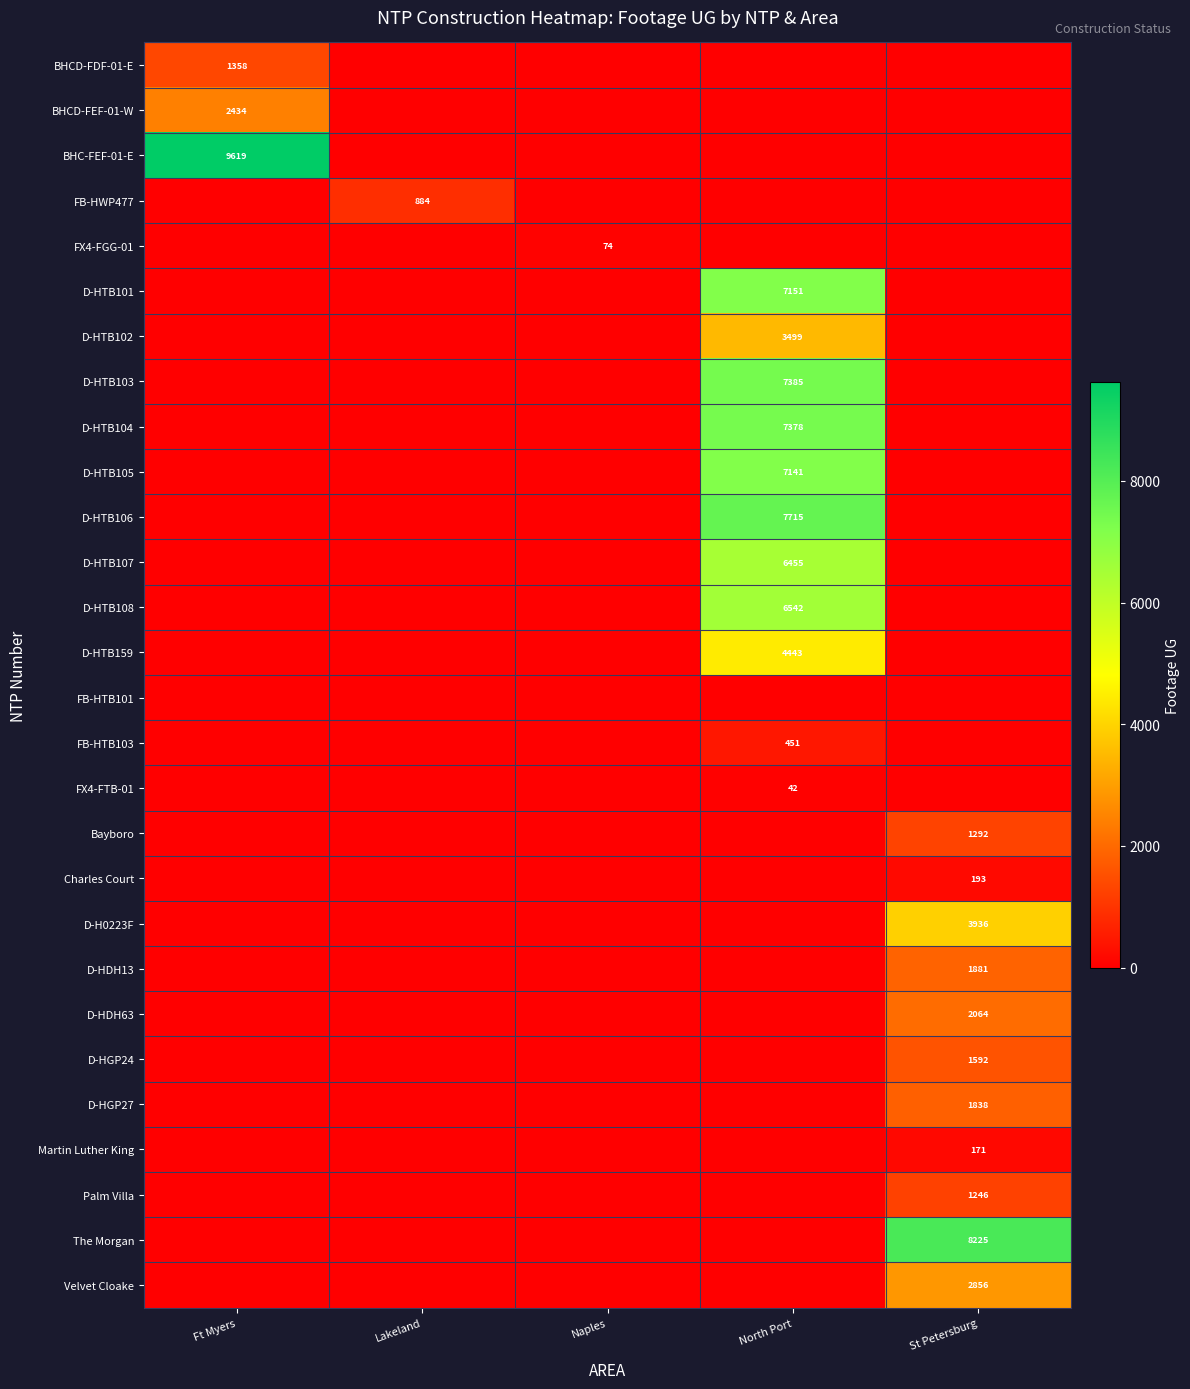

Is it true that D-HTB159 equals 2538 at North Port?

False